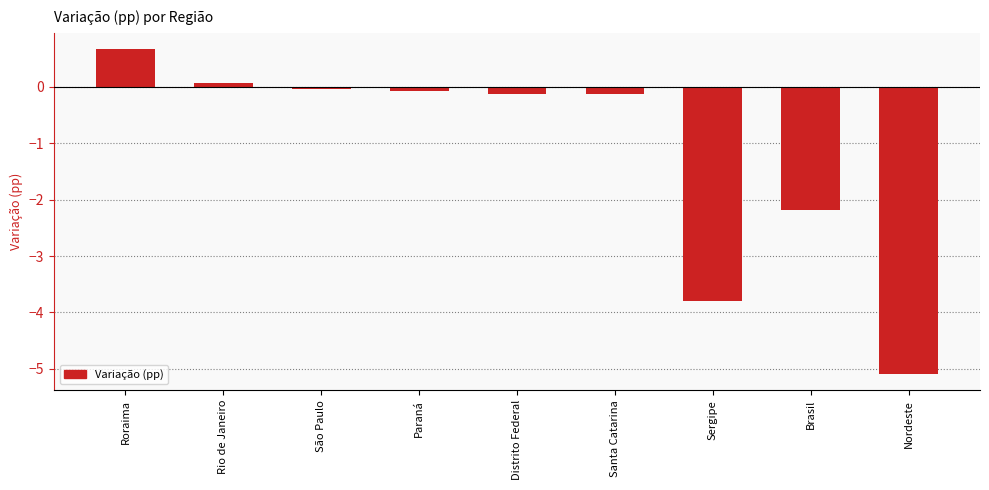

Is it true that the value at Roraima is 0.2?

False